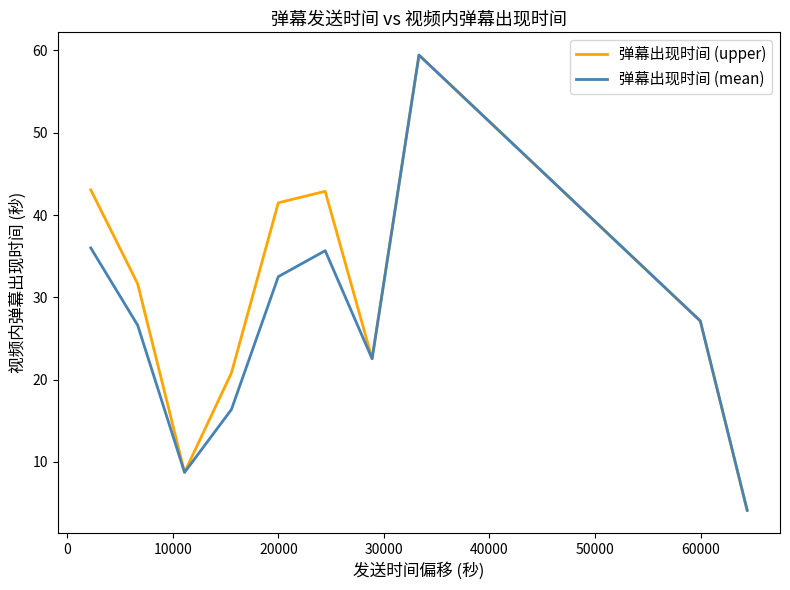

Which series has the largest total across all categories?

弹幕出现时间 (upper)